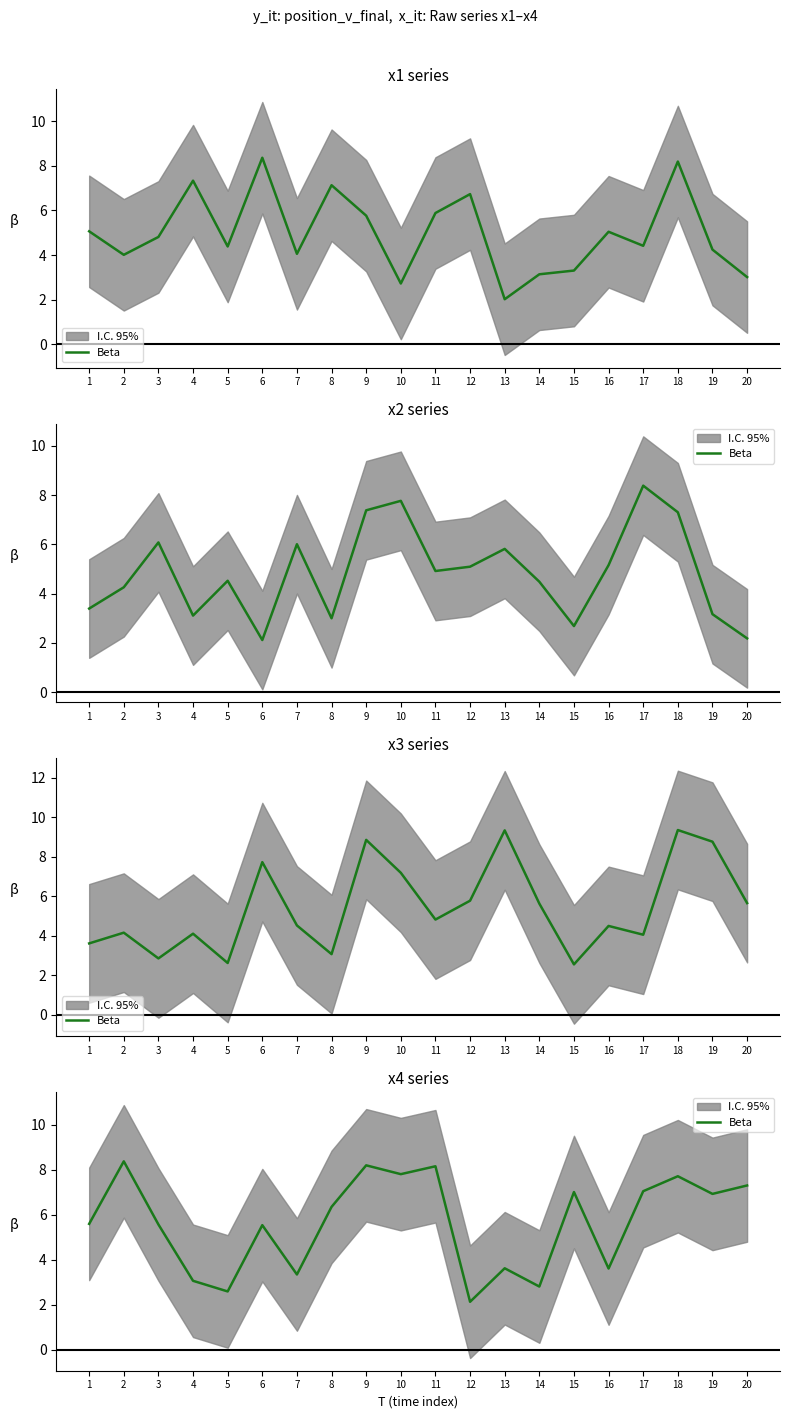

The chart shows a value of 1.9 at 4. True or false?

False